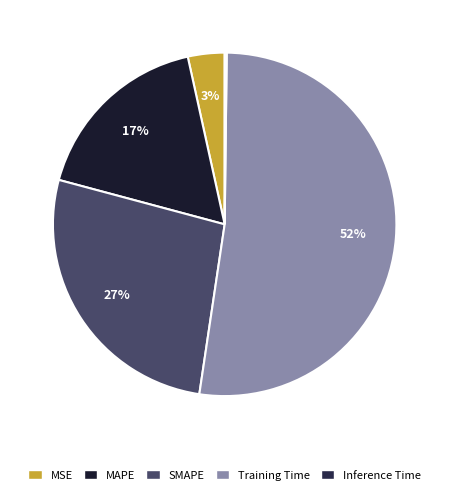

What portion of the pie excludes Inference Time?

99.8%